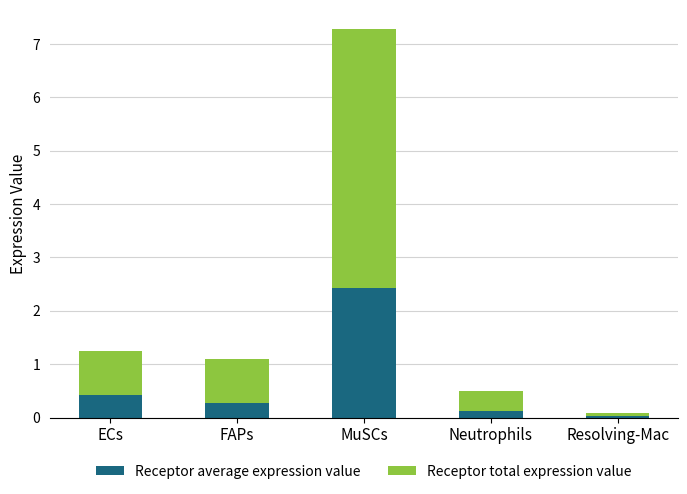

At which category is the sum across all series the highest?

MuSCs